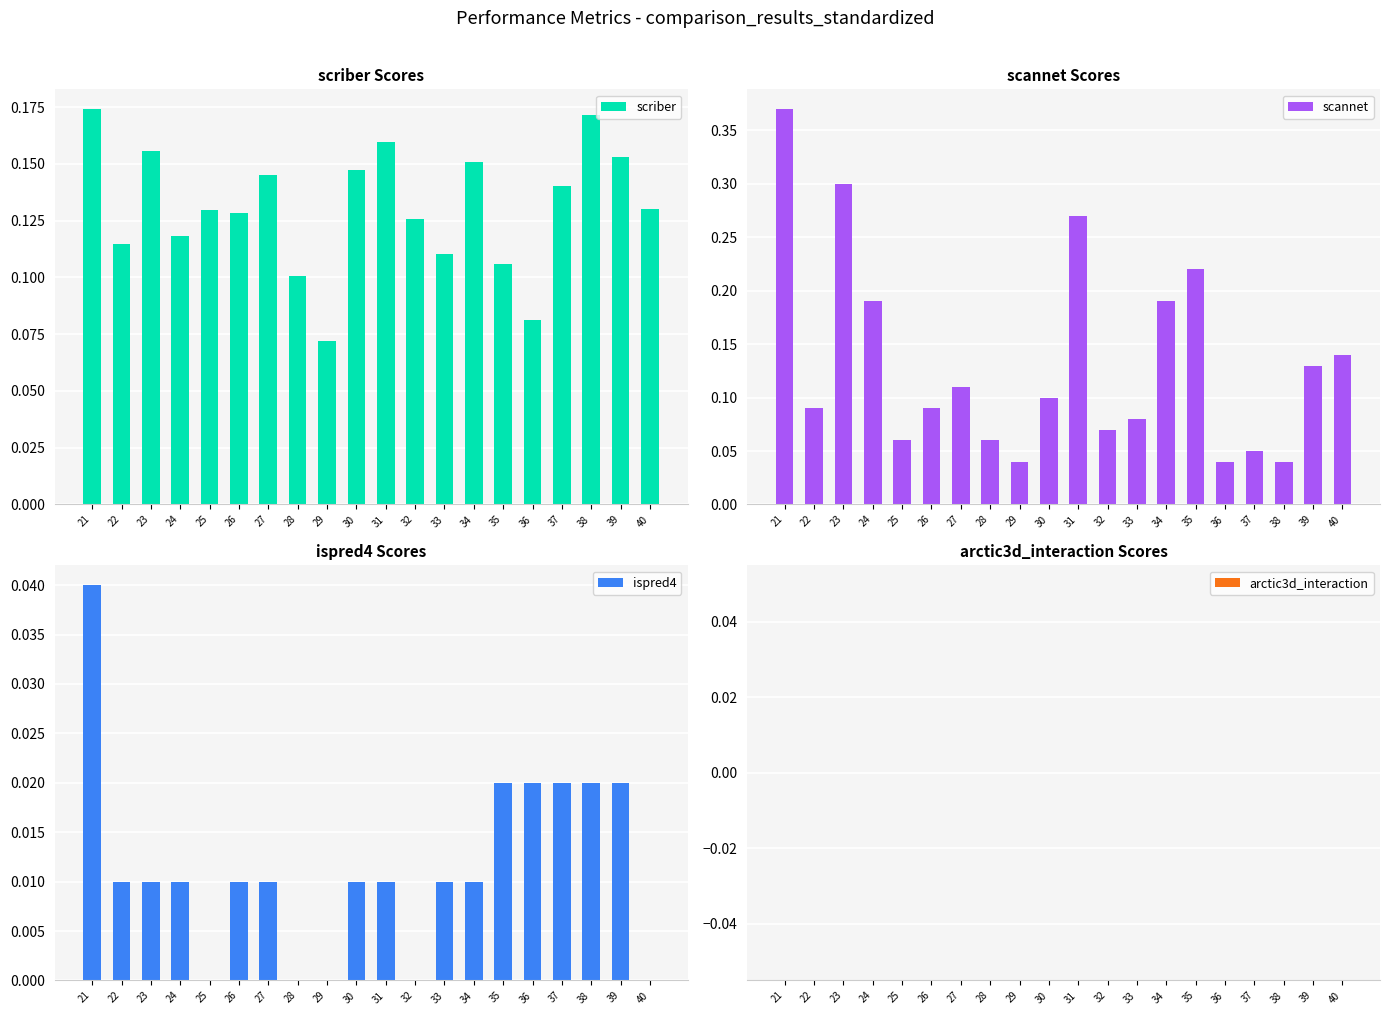

At how many categories does at least one series exceed 0?

20